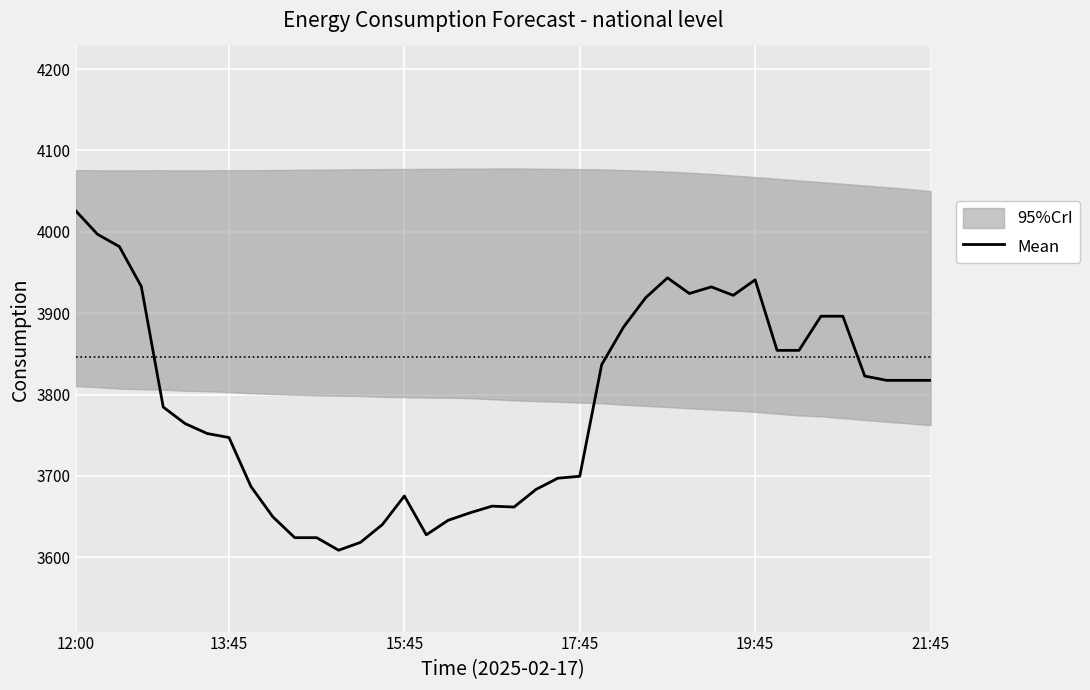

What is the highest value of the Mean series?

4026.1